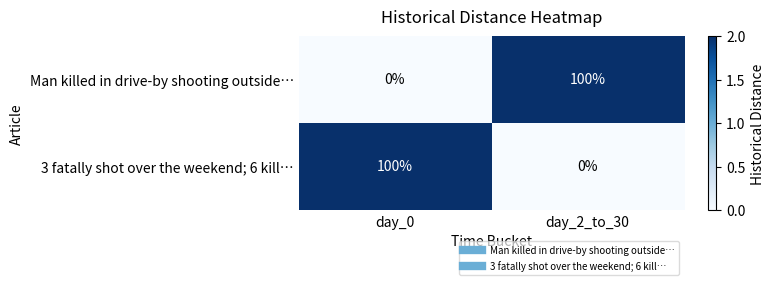

Is it true that Man killed in drive-by shooting outside… equals 0 at day_0?

True